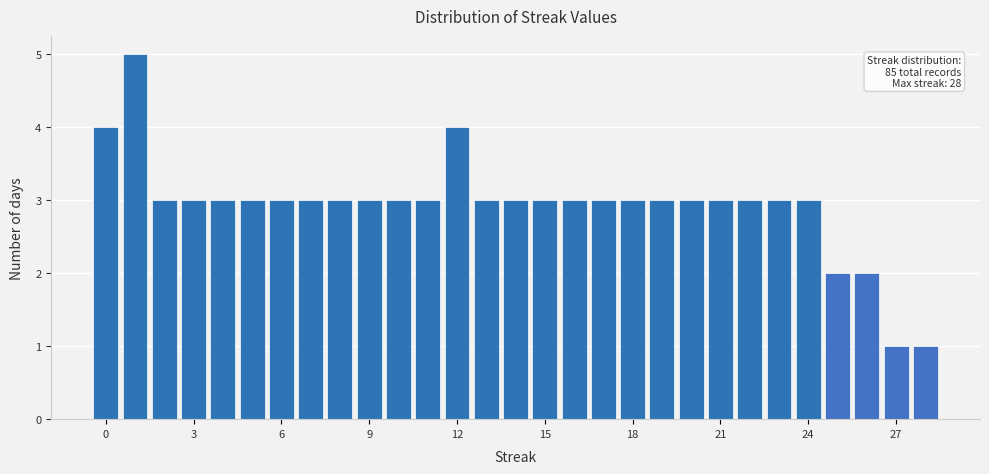

Read against the x-axis, roughly where is the centre of the tallest bar?

1.0